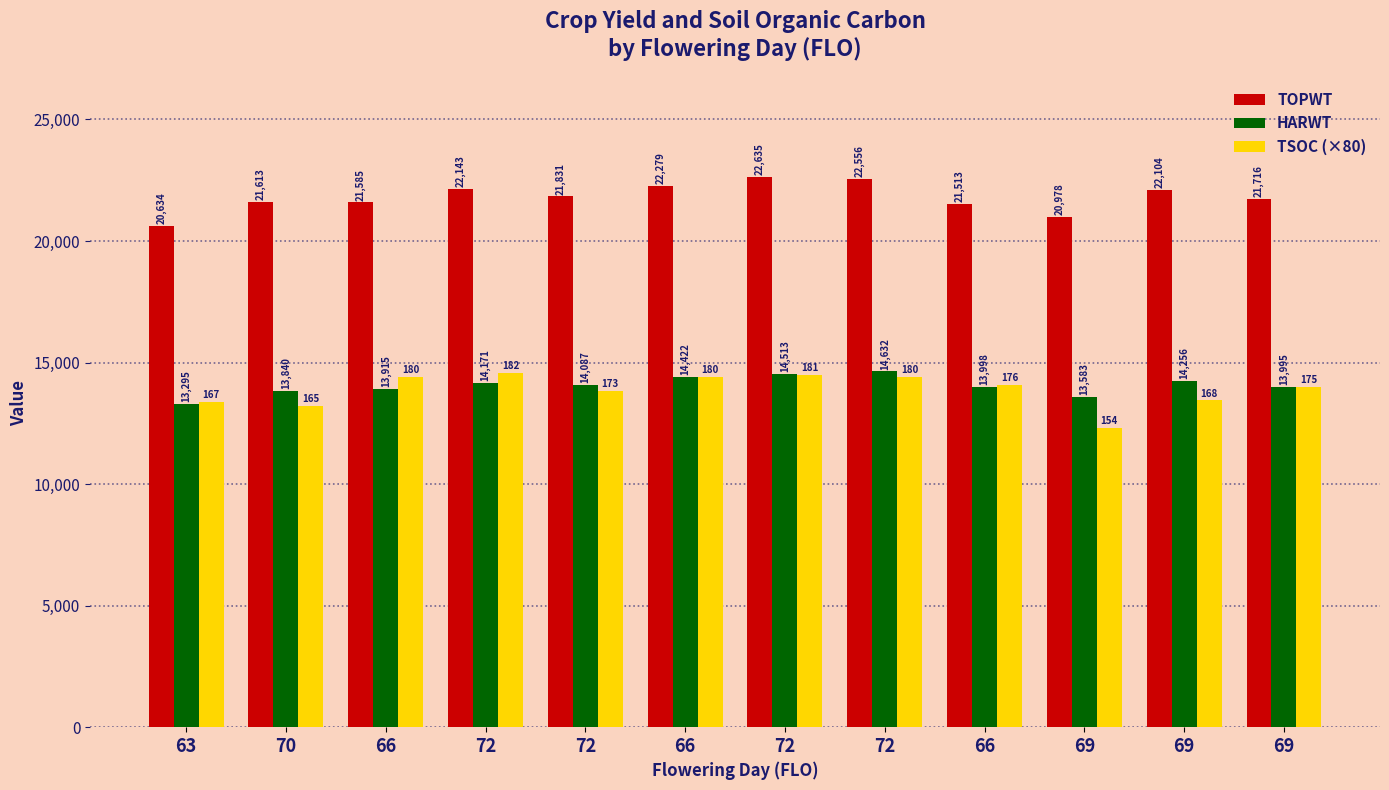

Read the TSOC (×80) value at 69, to the nearest 10.

13440